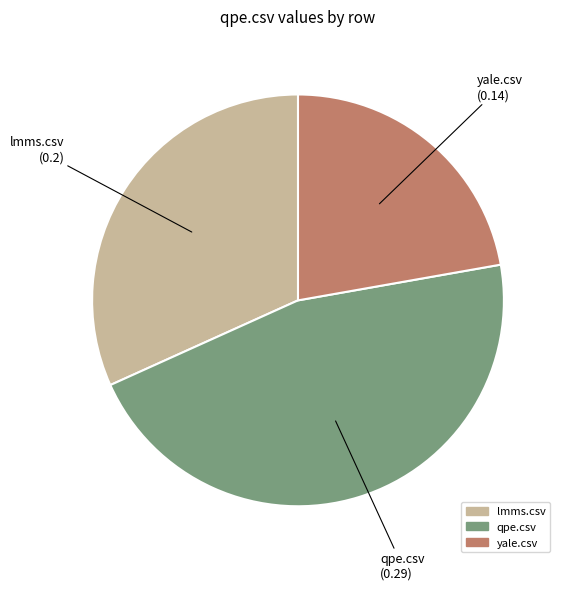

Rank the categories by value from highest to lowest.

qpe.csv, lmms.csv, yale.csv